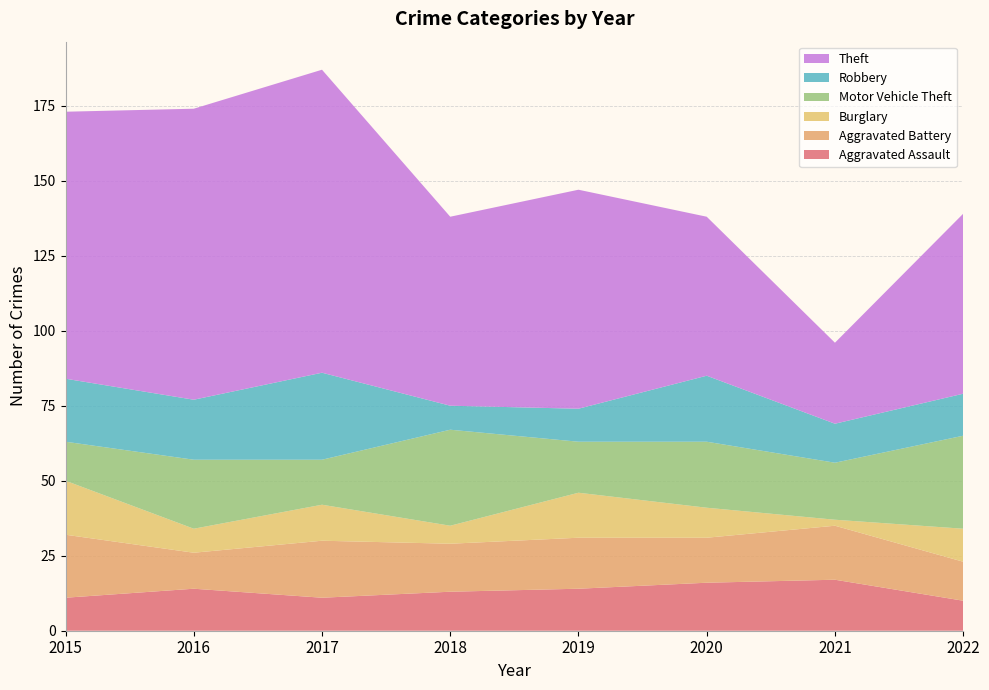

Reading right to left, extract all data points from this chart.

Aggravated Assault: 10	17	16	14	13	11	14	11
Aggravated Battery: 13	18	15	17	16	19	12	21
Burglary: 11	2	10	15	6	12	8	18
Motor Vehicle Theft: 31	19	22	17	32	15	23	13
Robbery: 14	13	22	11	8	29	20	21
Theft: 60	27	53	73	63	101	97	89